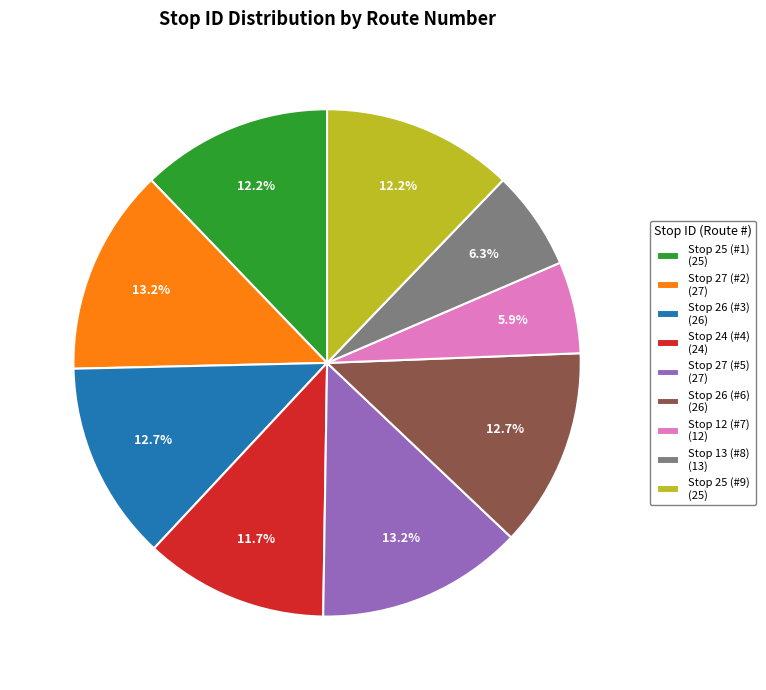

How many segments does this pie chart have?

9